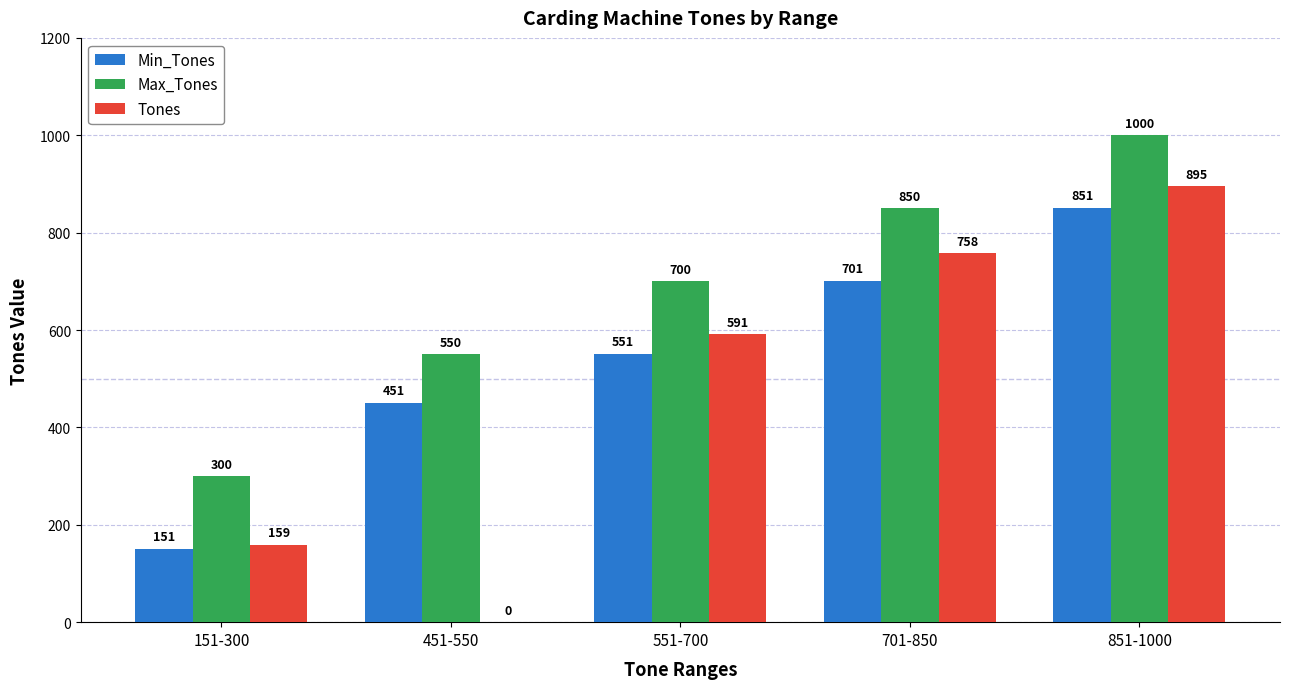

Is it true that Tones equals 591 at 551-700?

True